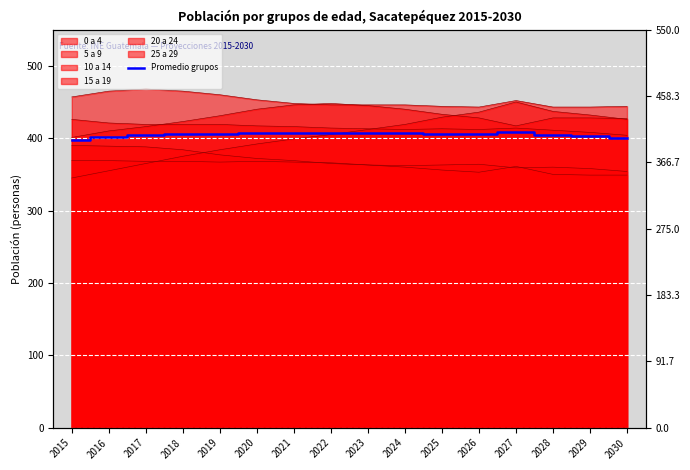

What is the ratio of the value at 2025 to the value at 2028?

1.0